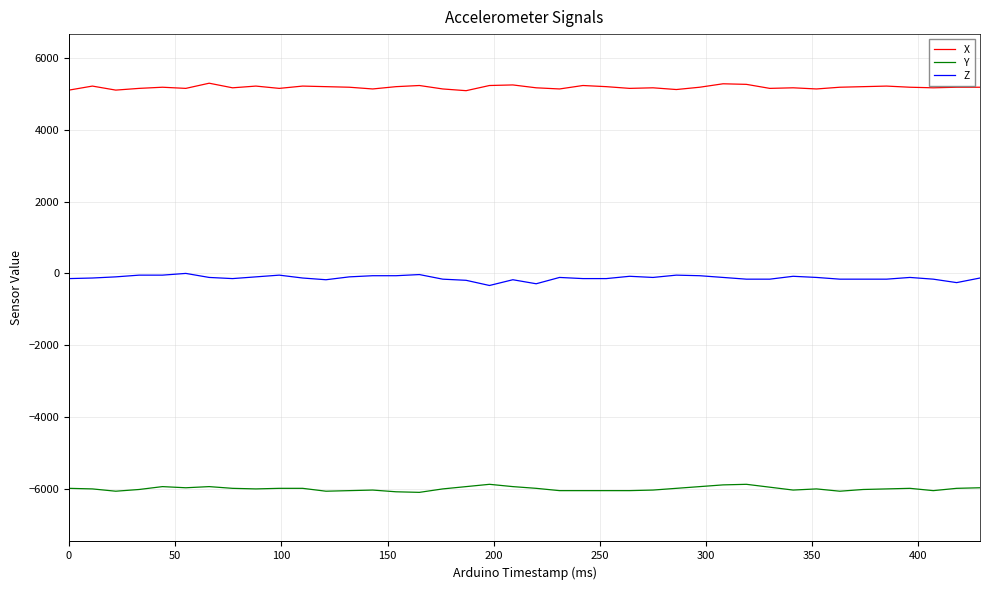

Which series has the largest total across all categories?

X